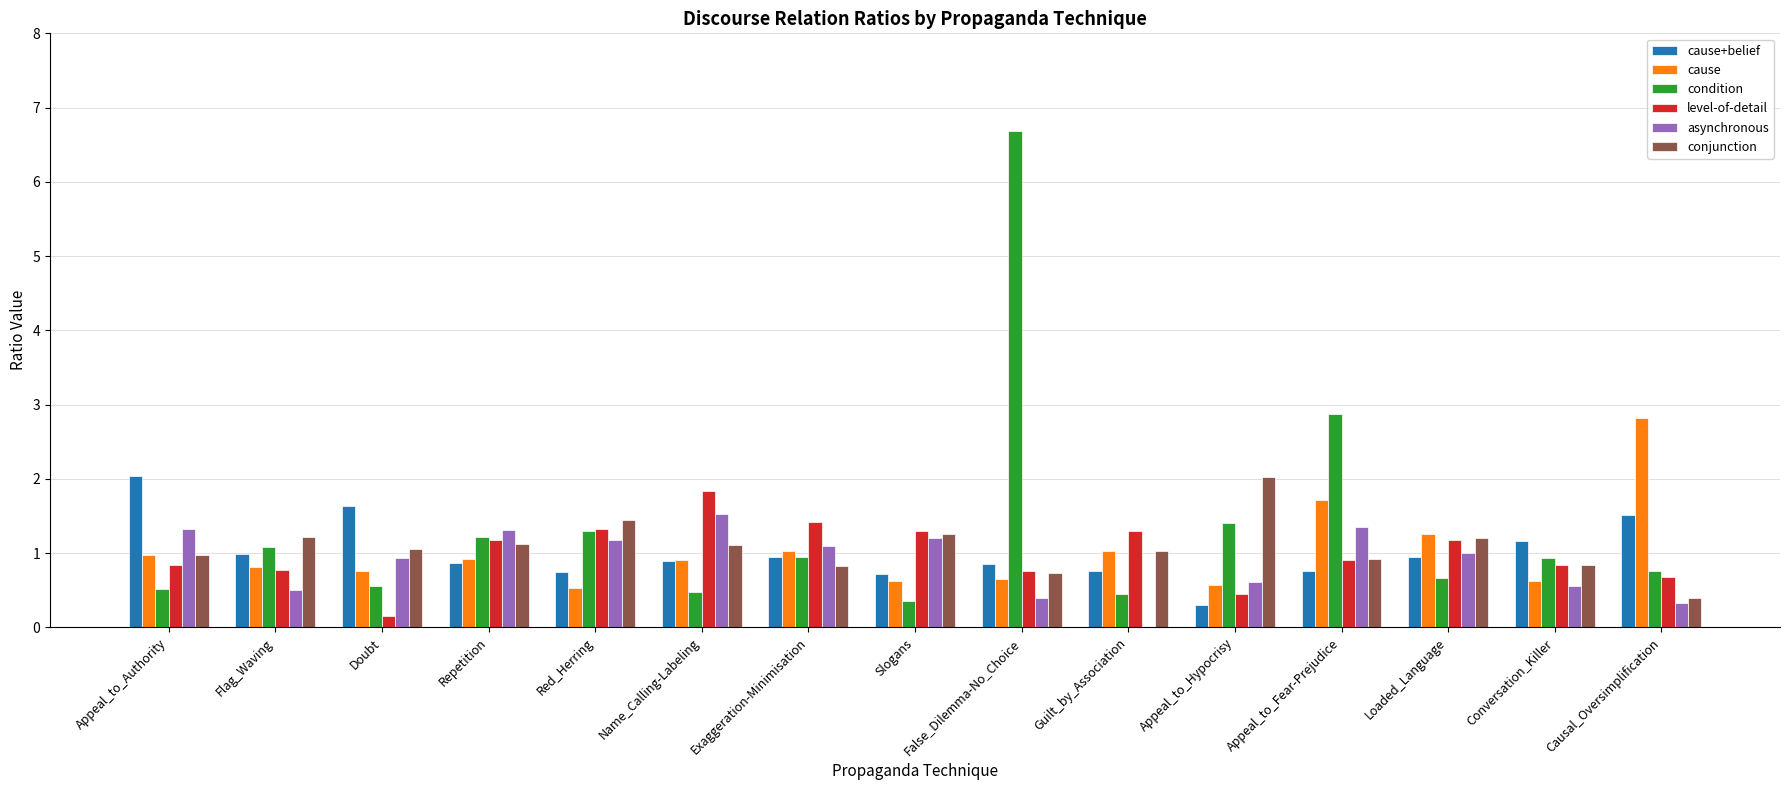

How many groups of bars are there?

15